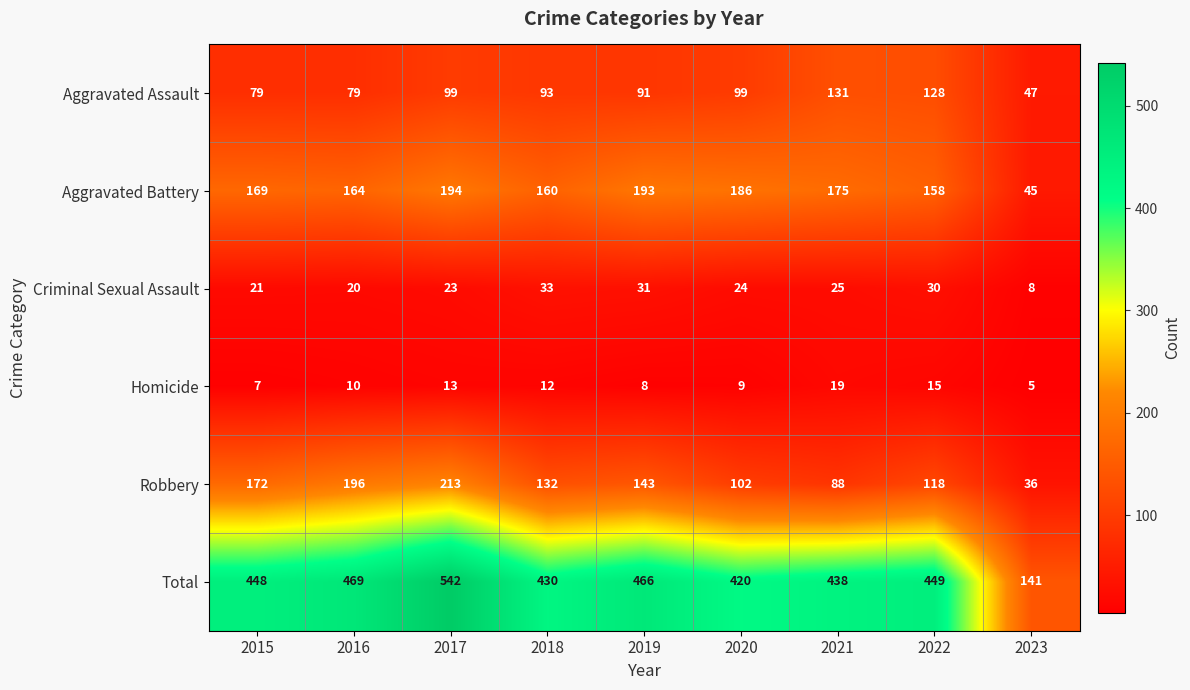

What is the difference between the Aggravated Assault values at 2018 and 2015?

14